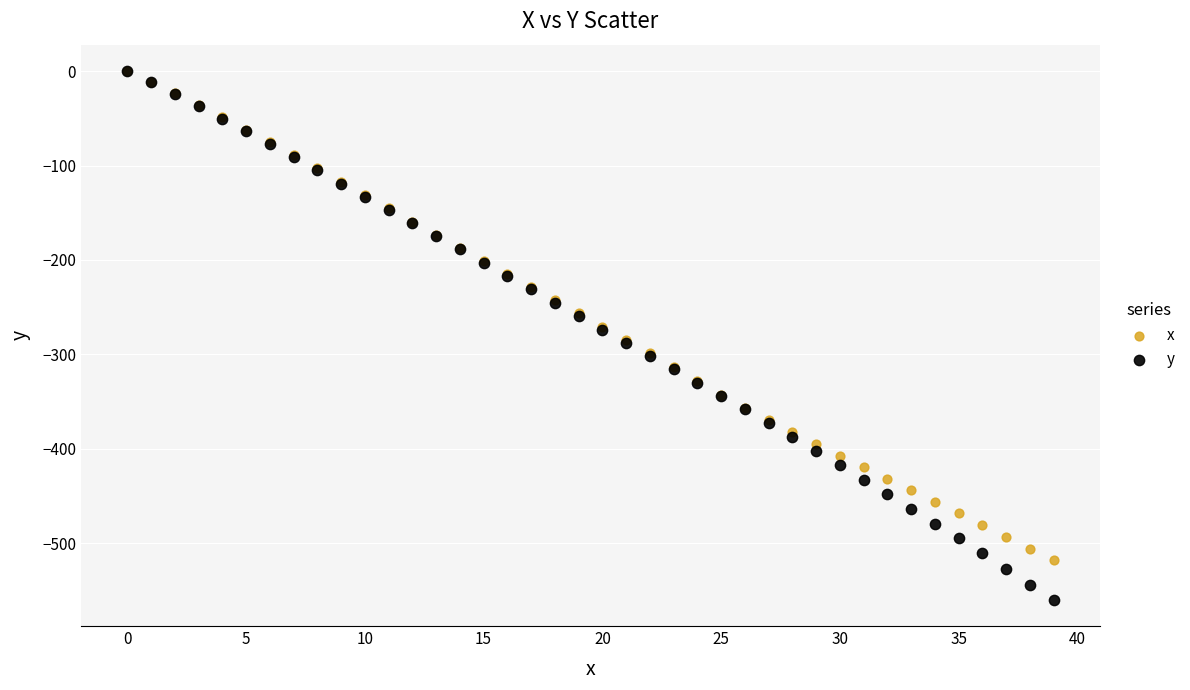

What are all the series names shown in the legend?

x, y